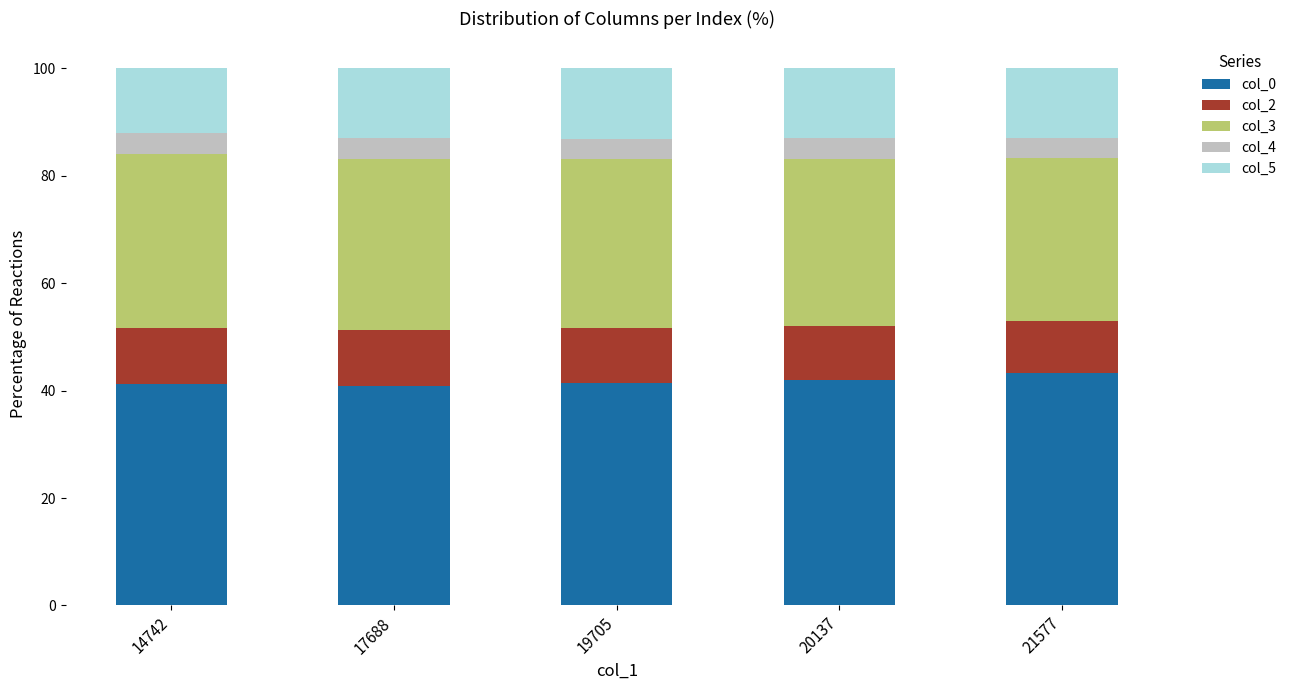

What is the maximum value for col_0?

43.2